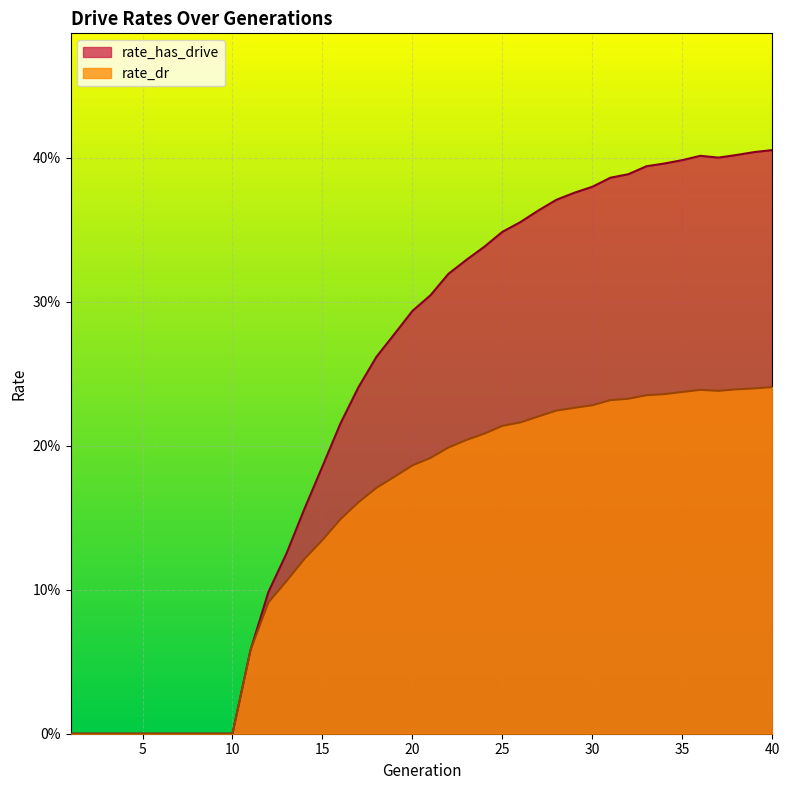

What is the difference between the highest and lowest values at 21?

0.1